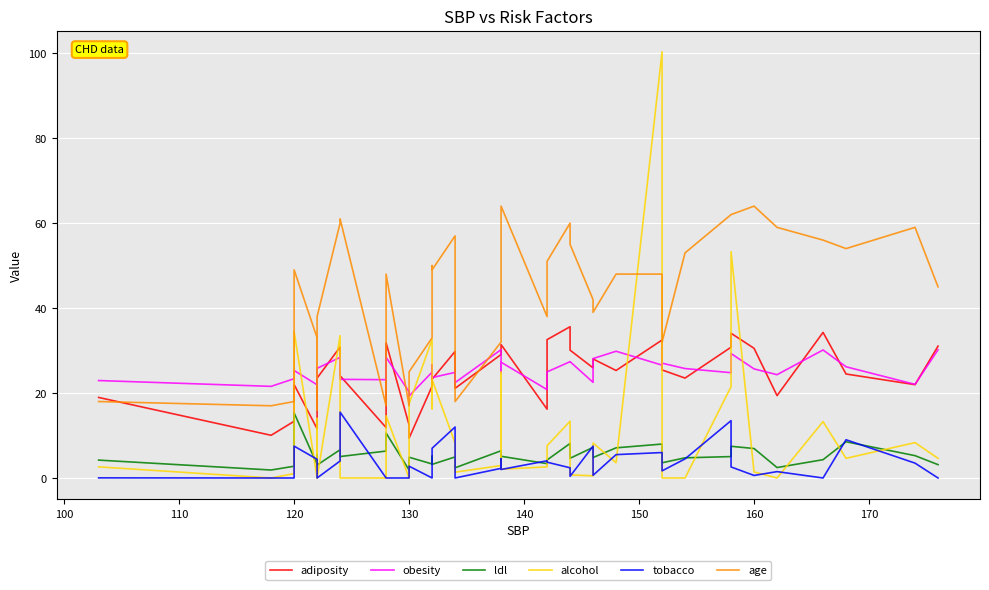

Is the value of adiposity at 37 greater than the value of ldl at 32?

Yes